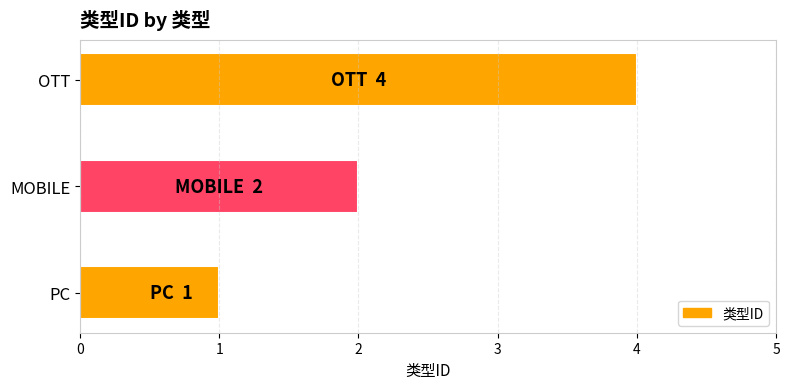

How many bars are there in total?

3